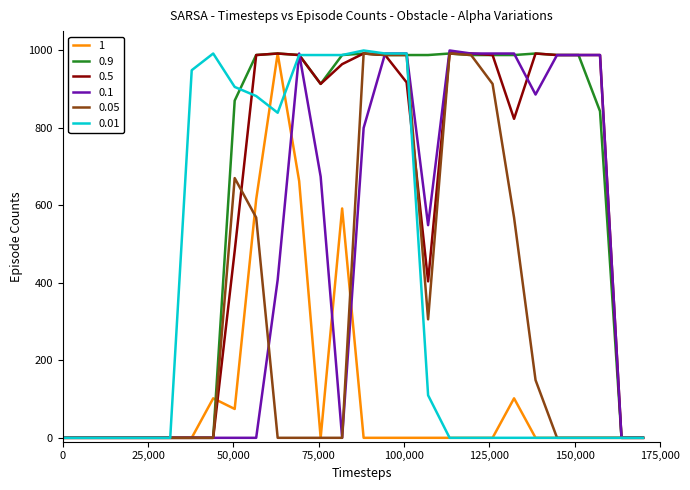

How many lines are shown in the chart?

6